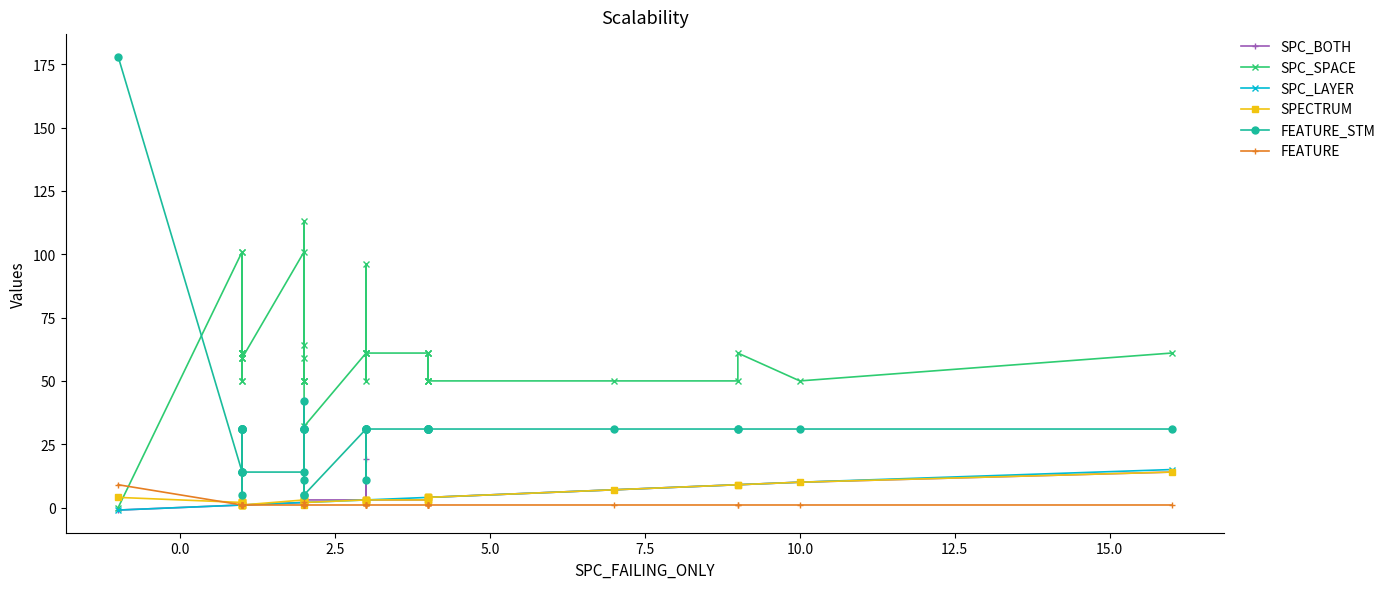

How many values in SPC_BOTH are above zero?

39